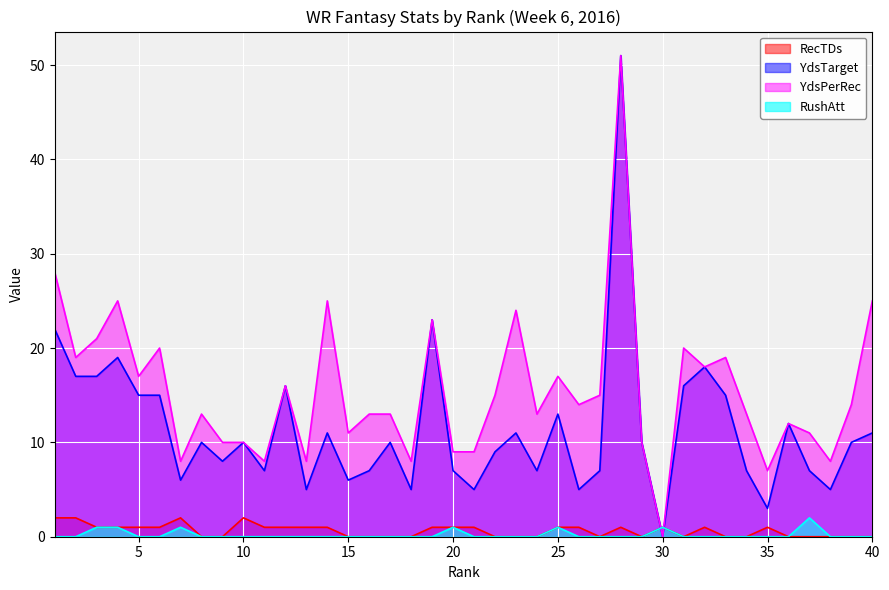

How many positive values does the RushAtt series have?

7